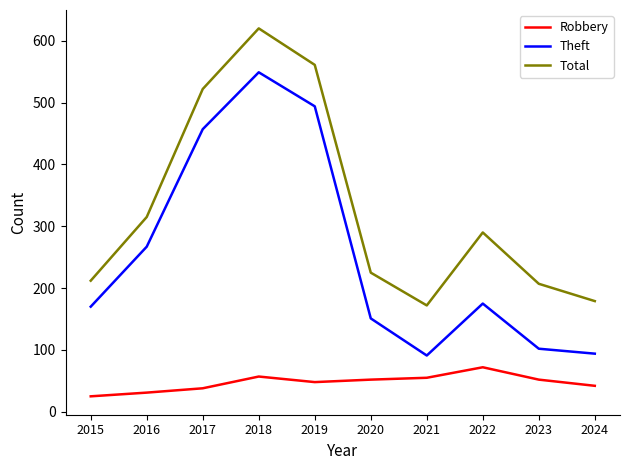

Where is the first local maximum for Robbery?

2018